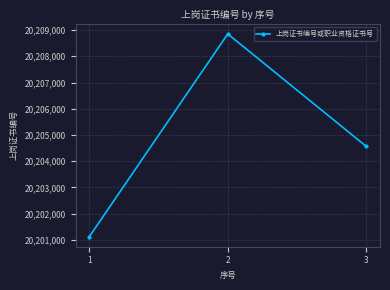

What is the difference between the values at 2 and 3?

4284